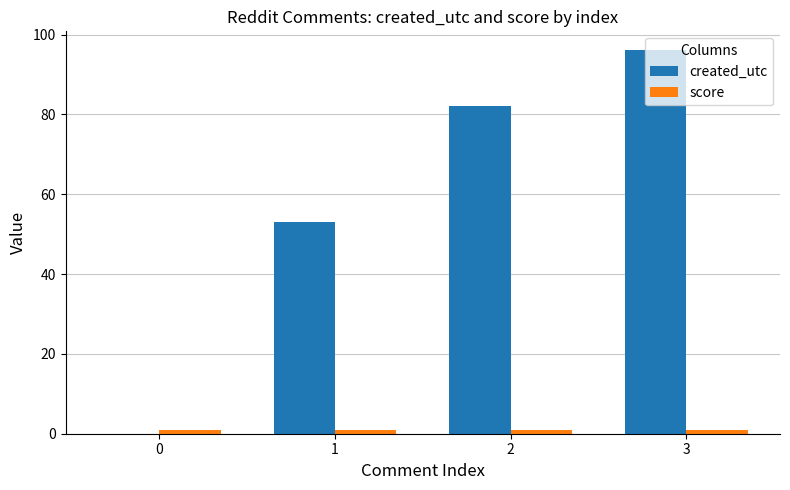

Is it true that created_utc equals 53 at 1?

True